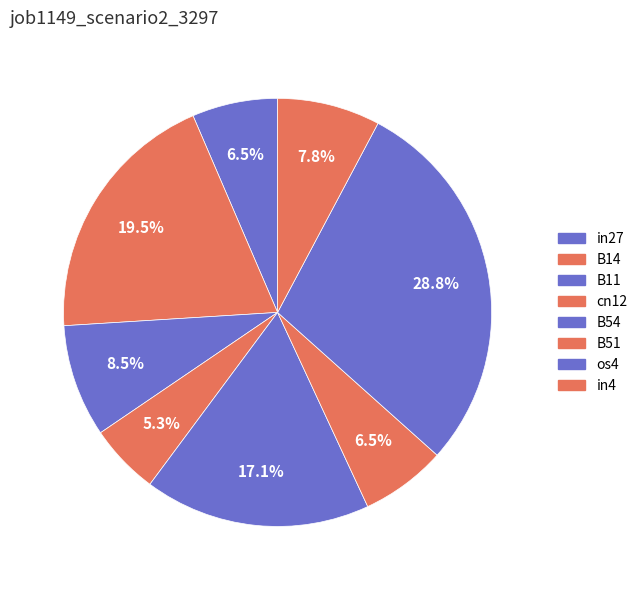

Count the number of slices in the pie.

8